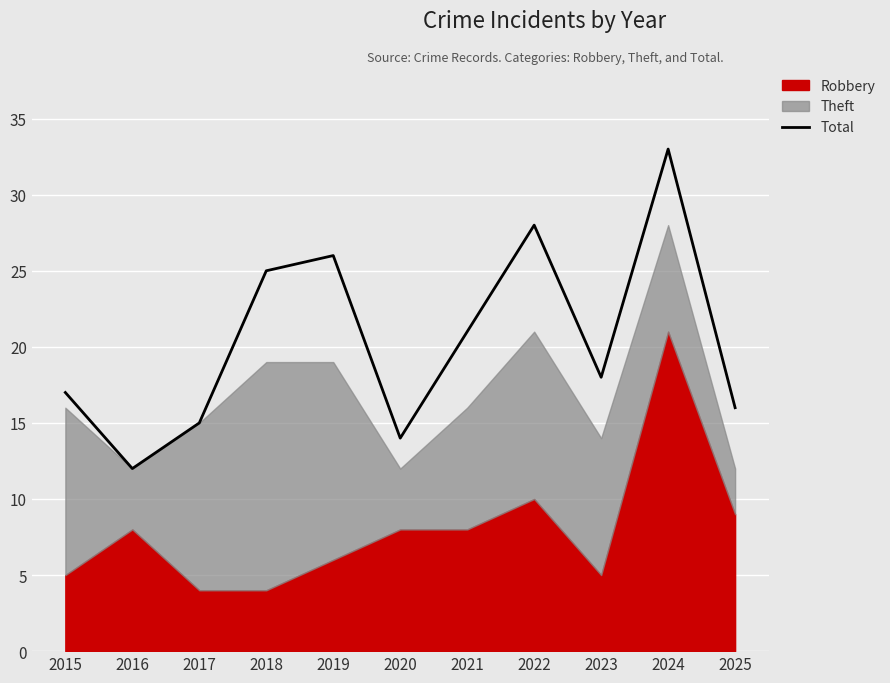

List the labels in order of Total value, largest first.

2024, 2022, 2019, 2018, 2021, 2023, 2015, 2025, 2017, 2020, 2016